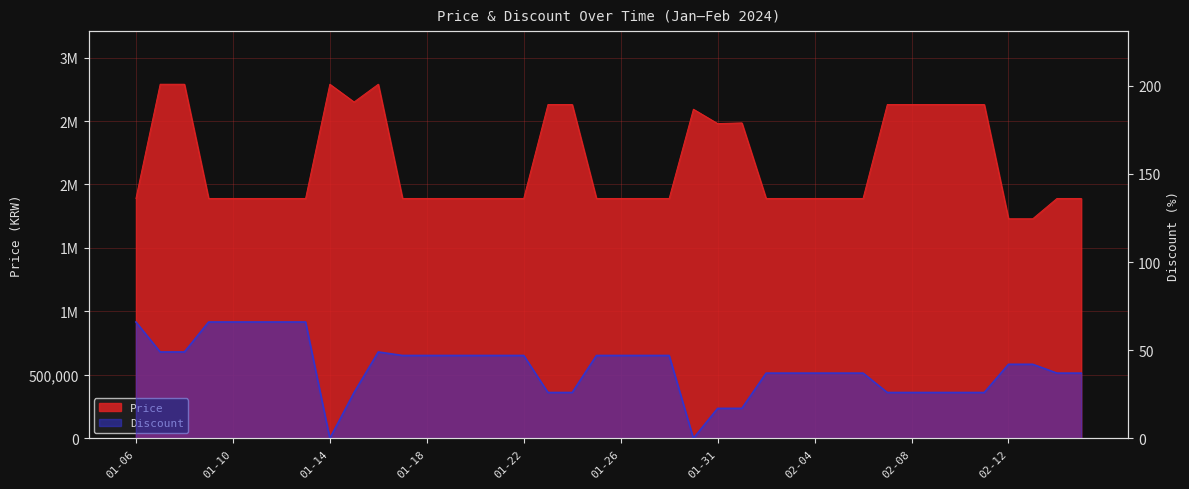

What is the sum of the Discount values at 01-19 and 01-10?

113